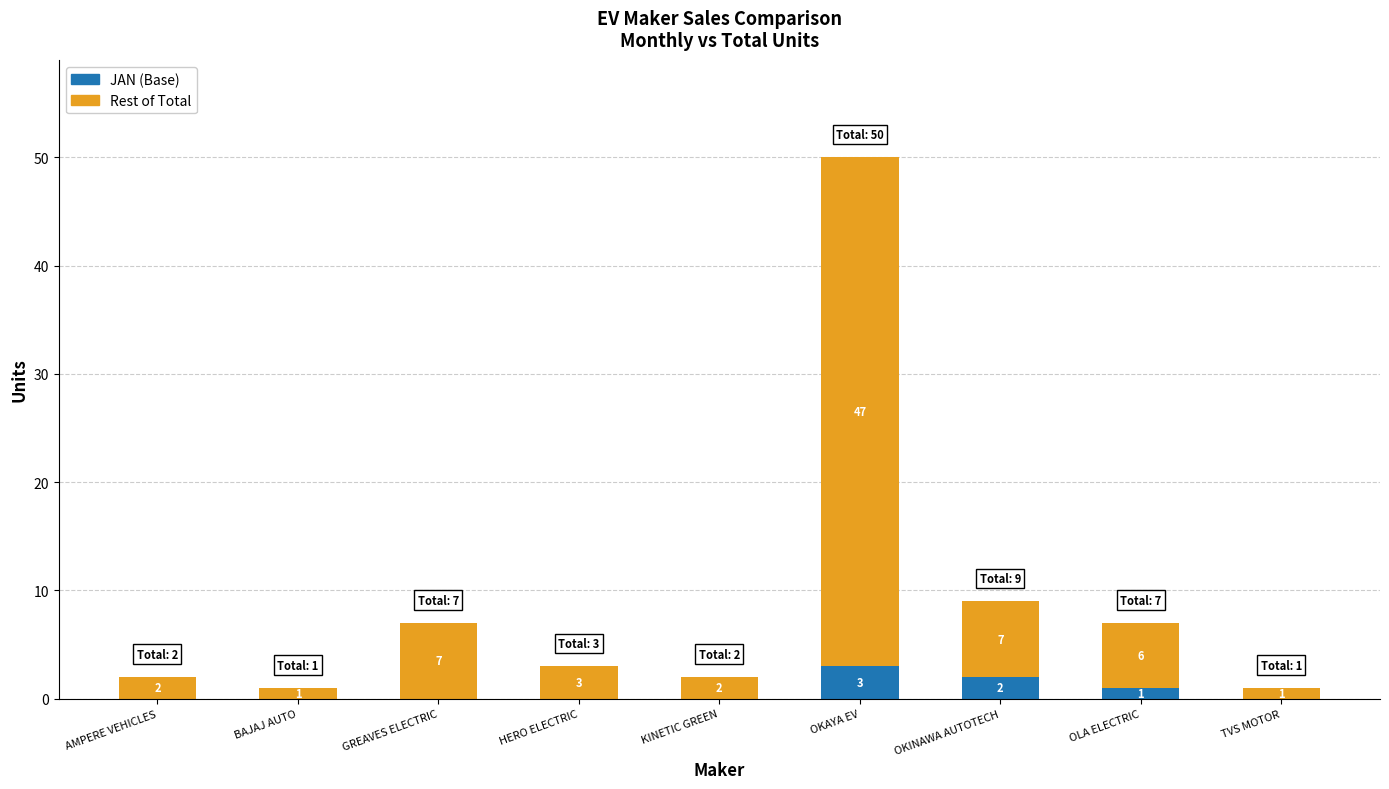

Reading left to right, transcribe the values for JAN (Base).

AMPERE VEHICLES=0	BAJAJ AUTO=0	GREAVES ELECTRIC=0	HERO ELECTRIC=0	KINETIC GREEN=0	OKAYA EV=3	OKINAWA AUTOTECH=2	OLA ELECTRIC=1	TVS MOTOR=0